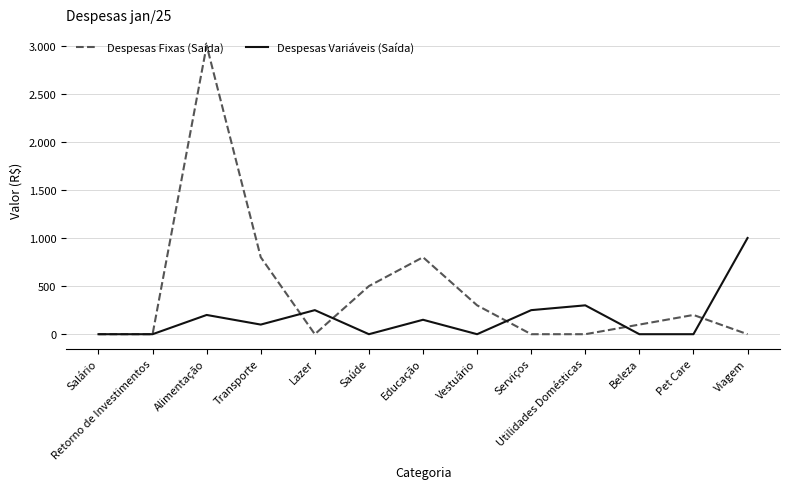

What is the sum of the Despesas Fixas (Saída) values at Viagem and Transporte?

800